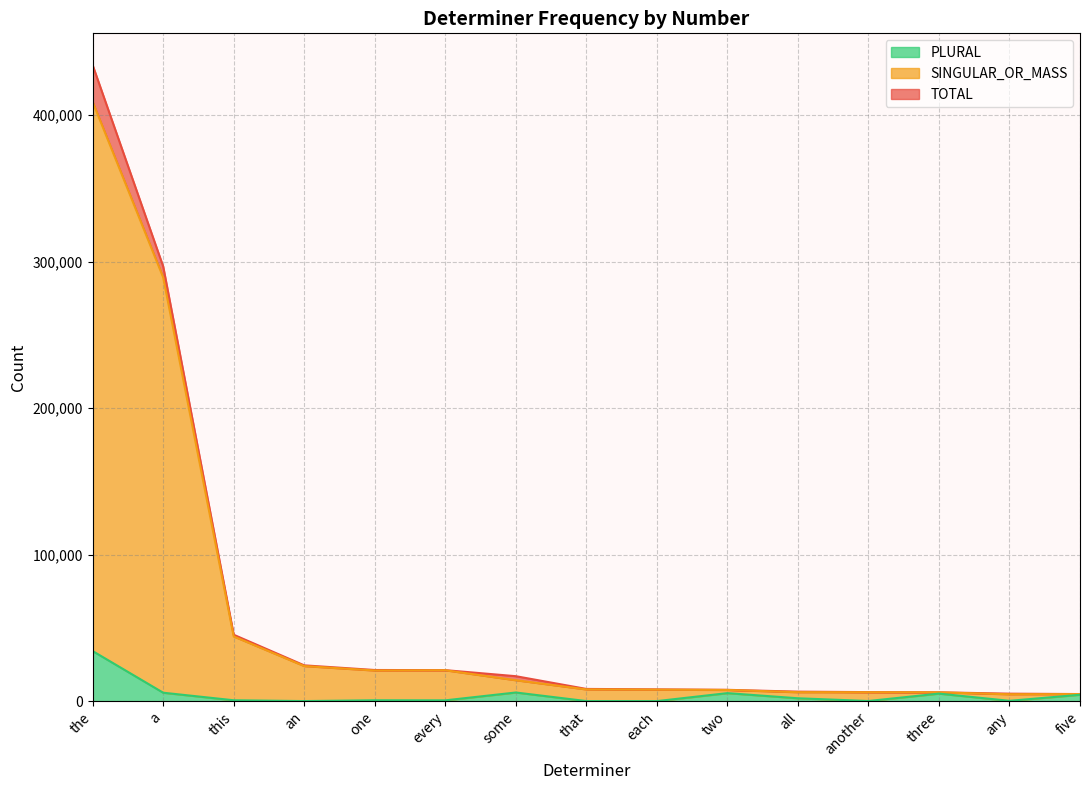

What is the difference between the second highest and second lowest values in the TOTAL series?

291530